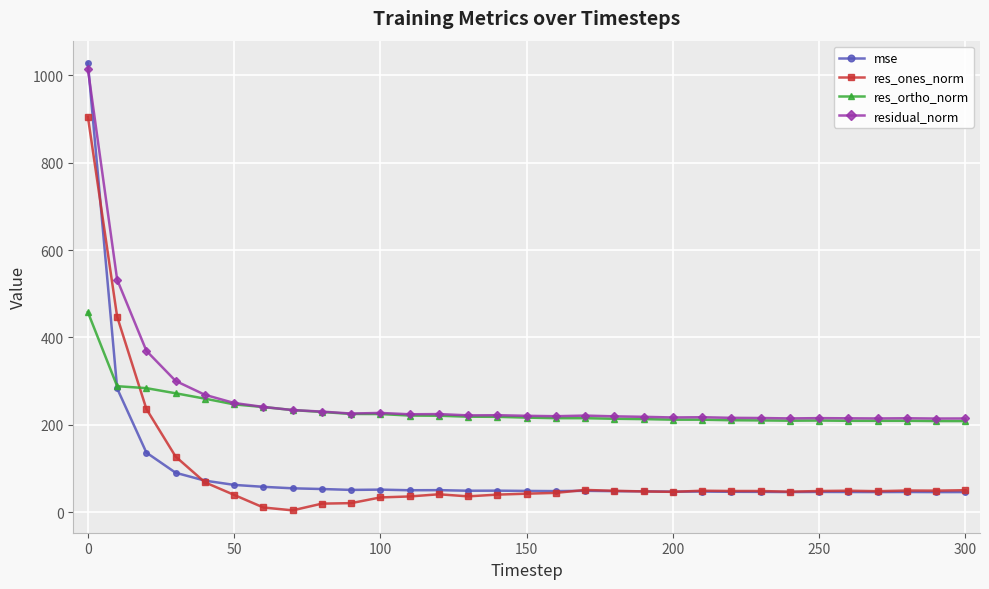

What is the greatest value displayed?

1027.9